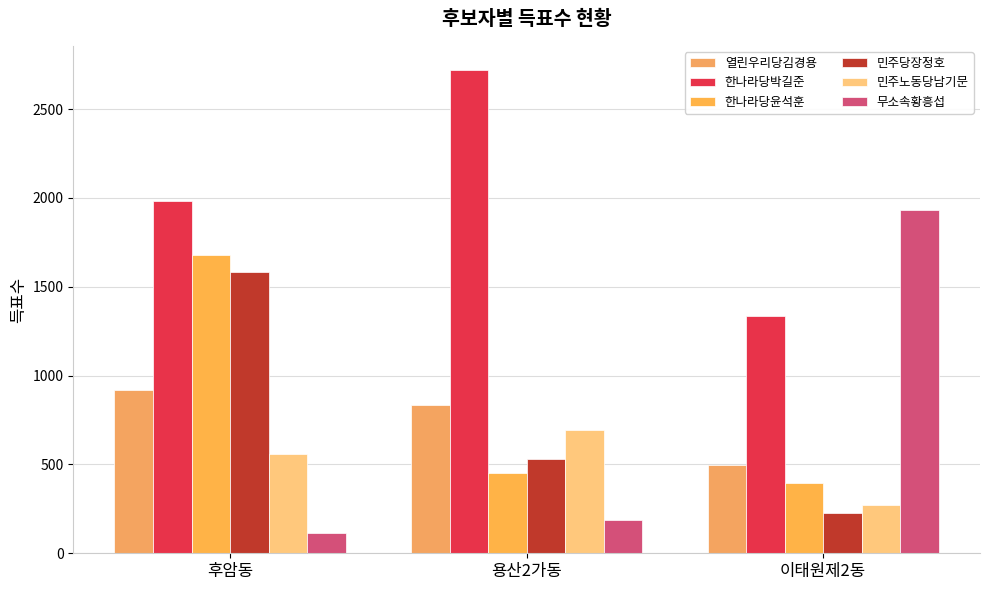

Reading right to left, what are all the values shown in this chart?

열린우리당김경용: 499	835	921
한나라당박길준: 1333	2719	1982
한나라당윤석훈: 395	450	1676
민주당장정호: 225	528	1582
민주노동당남기문: 272	696	560
무소속황흥섭: 1933	189	112